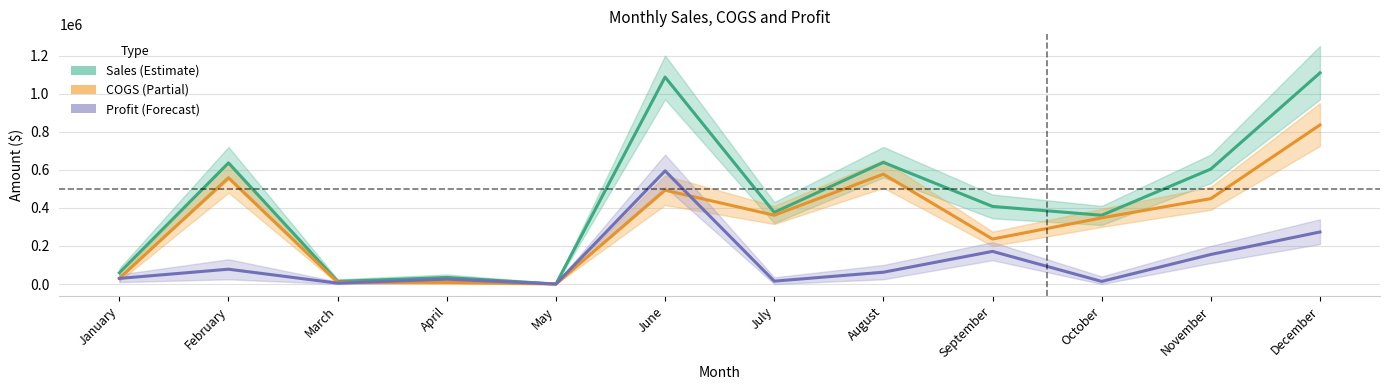

Which category has the lowest value across all series?

May